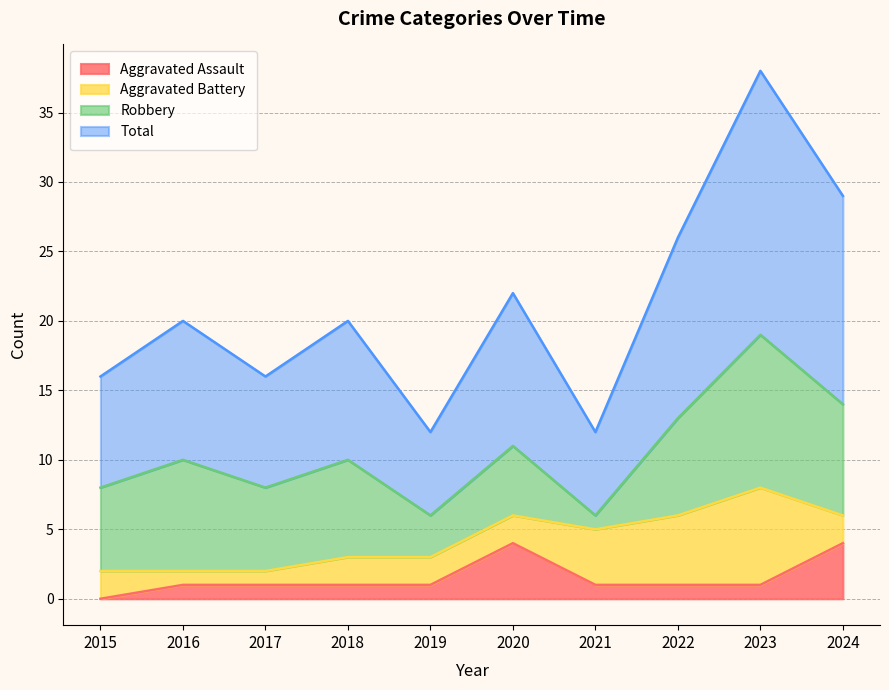

What is the maximum value for Aggravated Assault?

4